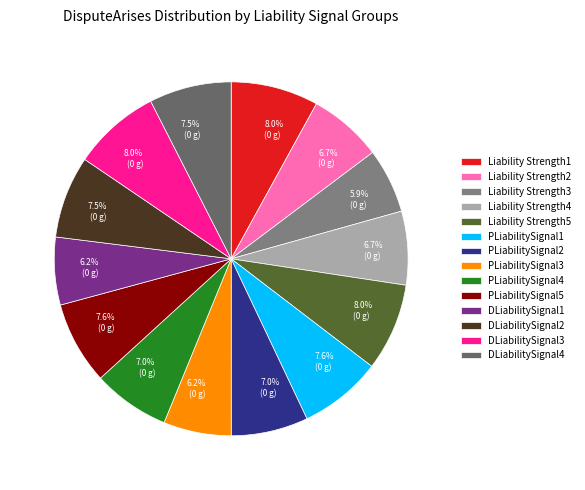

Is there any slice that represents more than half of the pie?

No